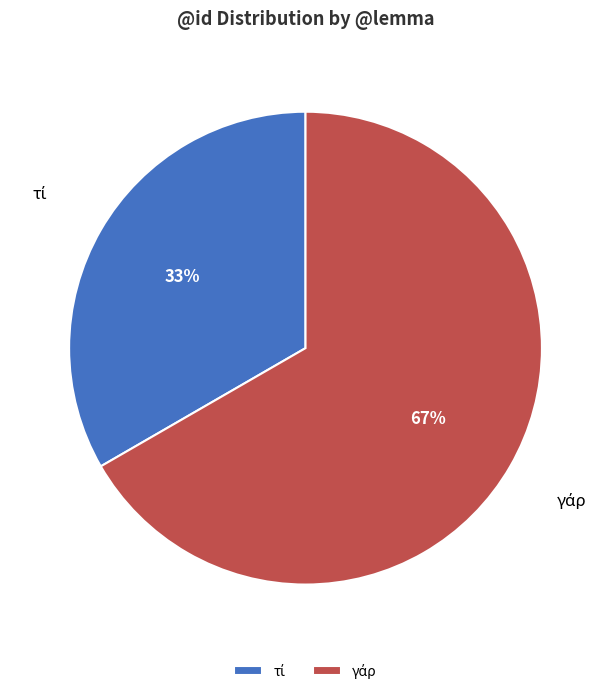

How many segments does this pie chart have?

2